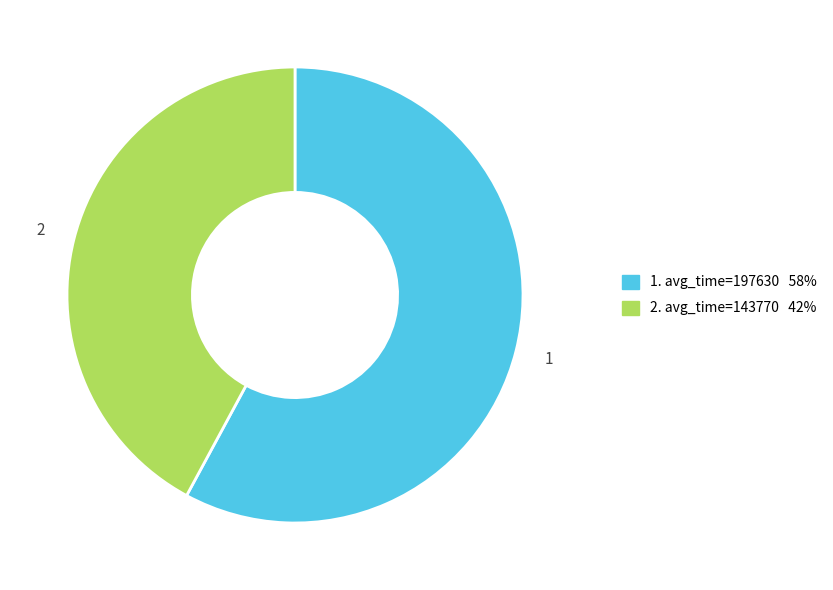

Is there any slice that represents more than half of the pie?

Yes